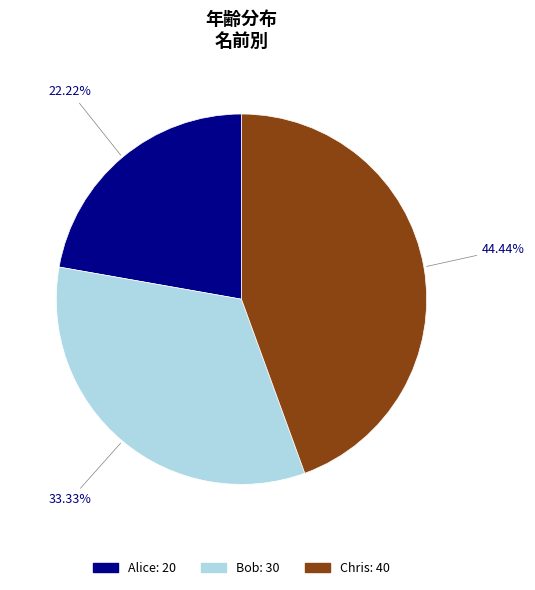

To the nearest percent, what is the difference between the largest and smallest slice percentages?

22%